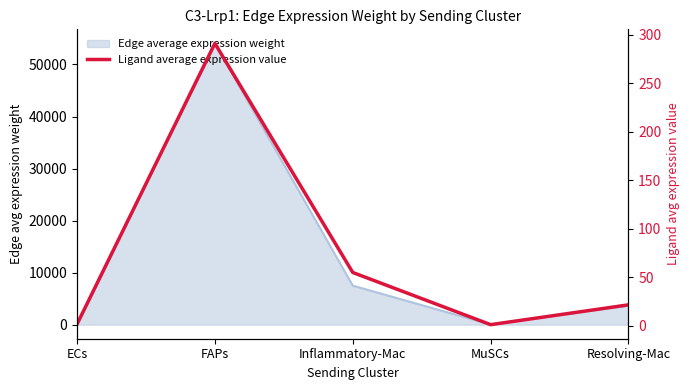

Which has a higher value, Inflammatory-Mac or ECs?

Inflammatory-Mac